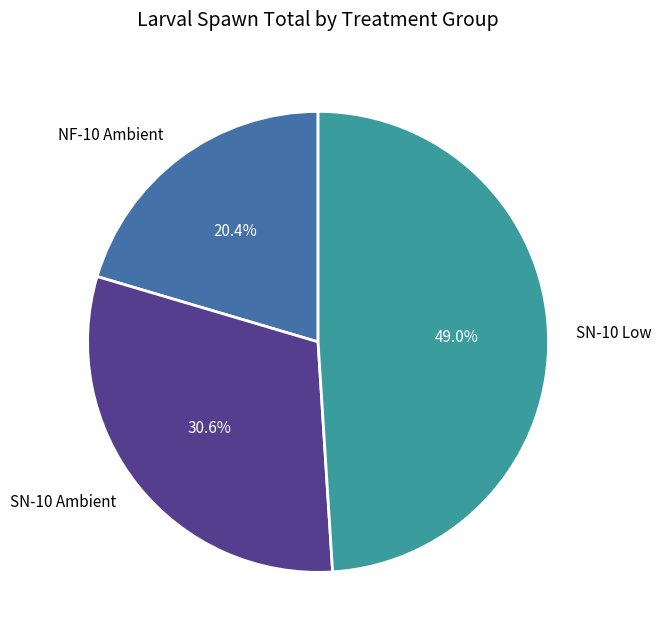

How many segments does this pie chart have?

3